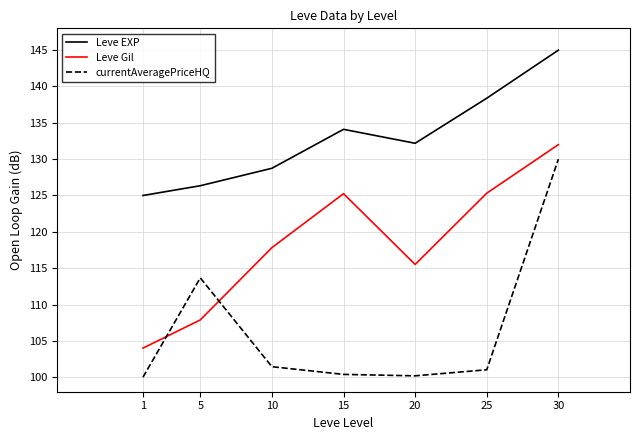

What is the approximate value of currentAveragePriceHQ at 10?

101.4